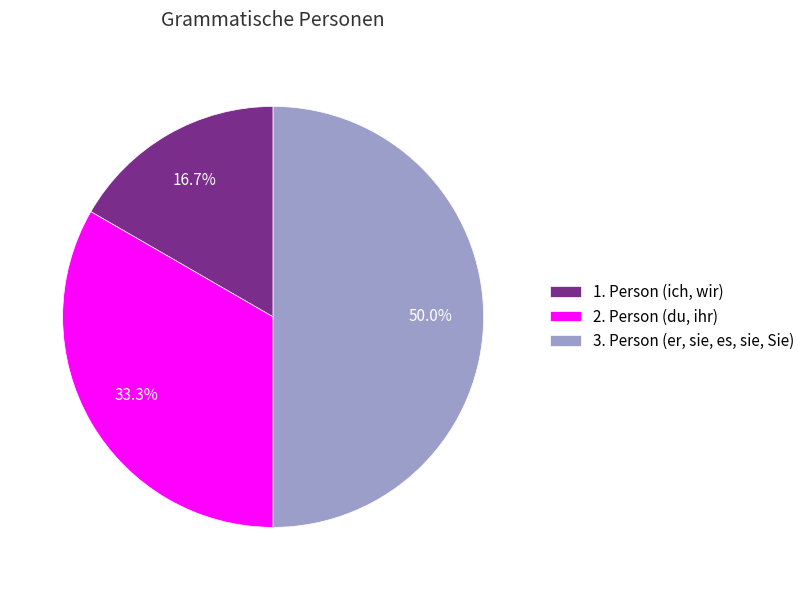

What percentage is NOT represented by 3. Person (er, sie, es, sie, Sie)?

50.0%